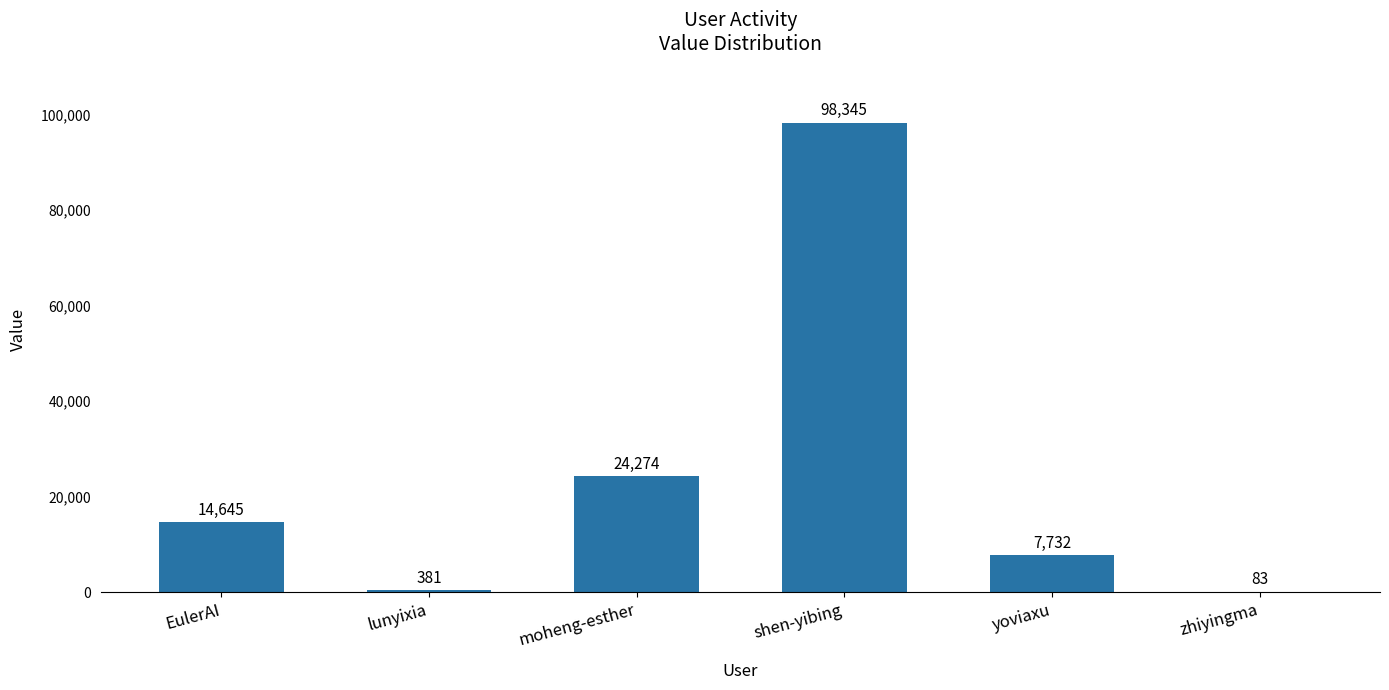

Count the number of data series in this chart.

1